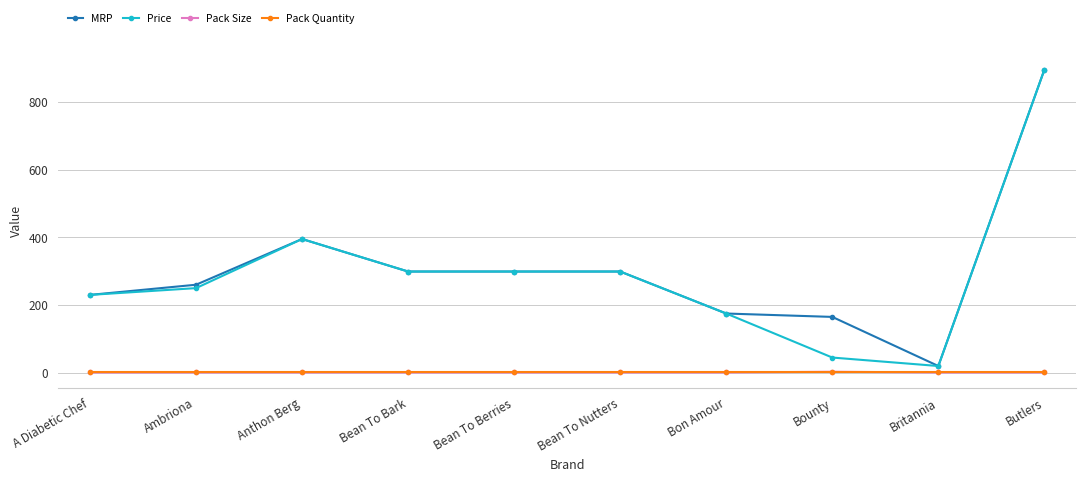

Is it true that Price equals 299 at Bean To Nutters?

True